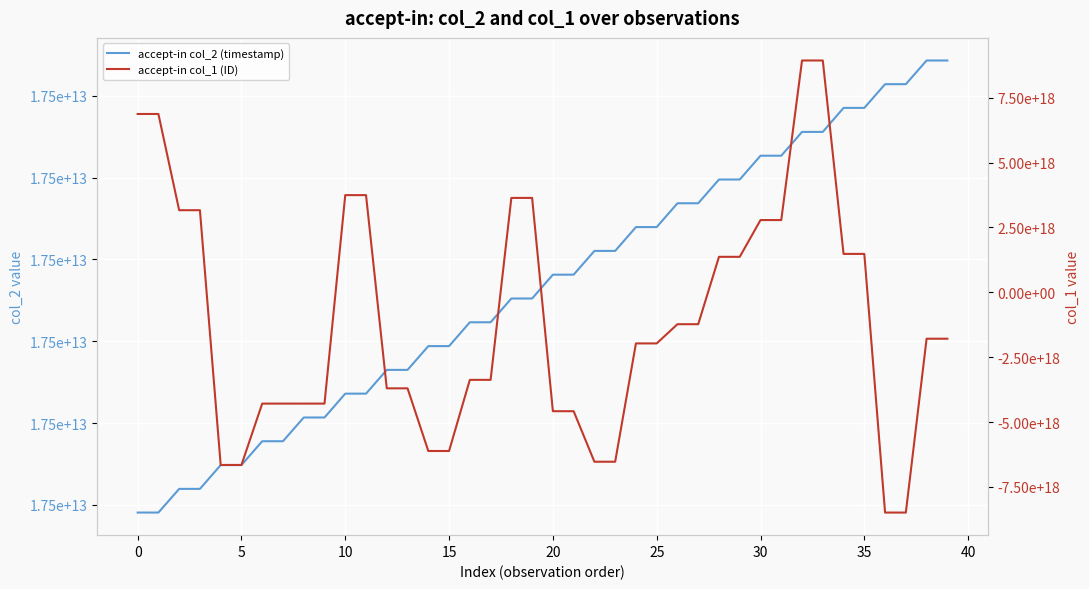

The accept-in col_1 (ID) series shows -1637604319452837376 at 21. True or false?

False